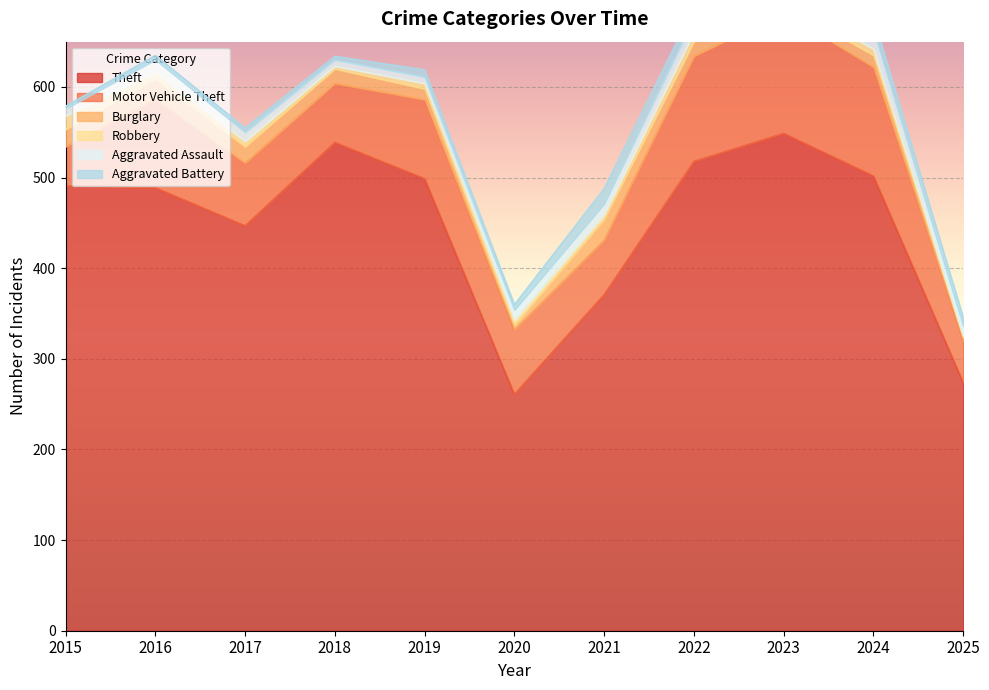

What is the sum of all Burglary values?

157